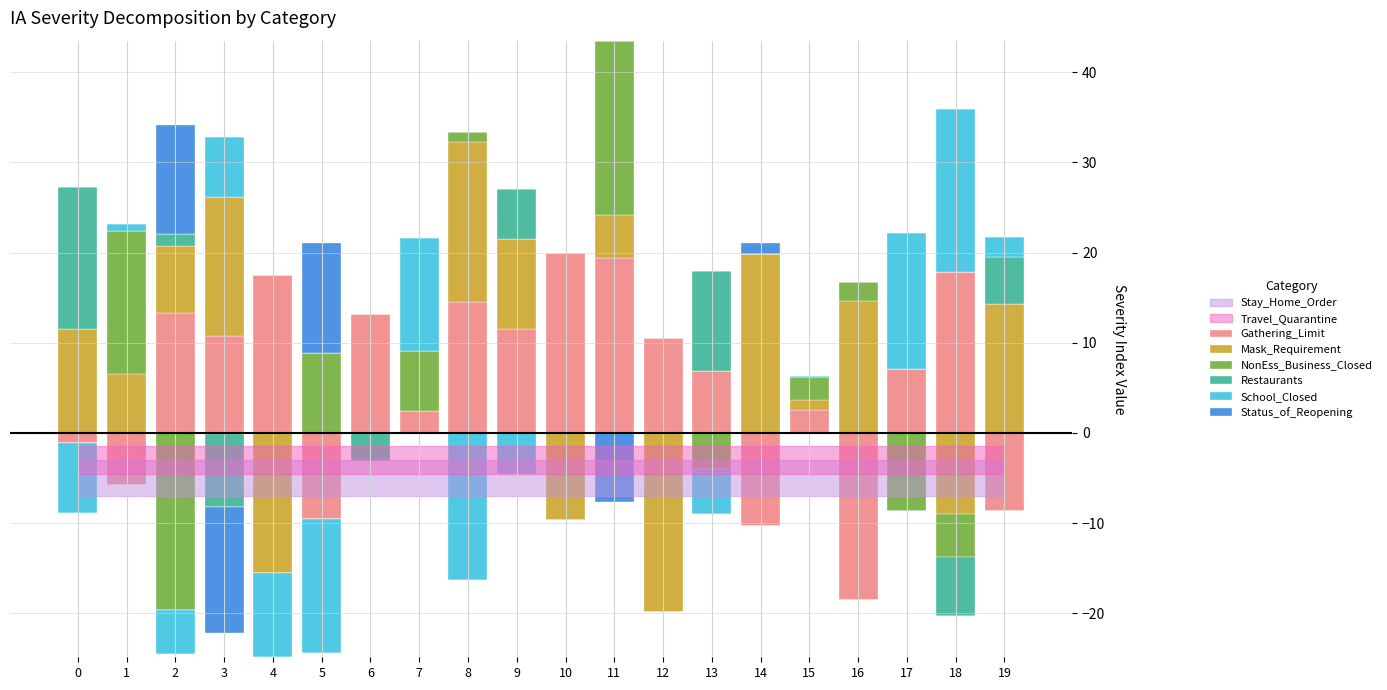

How many data points in School_Closed are above 0?

7